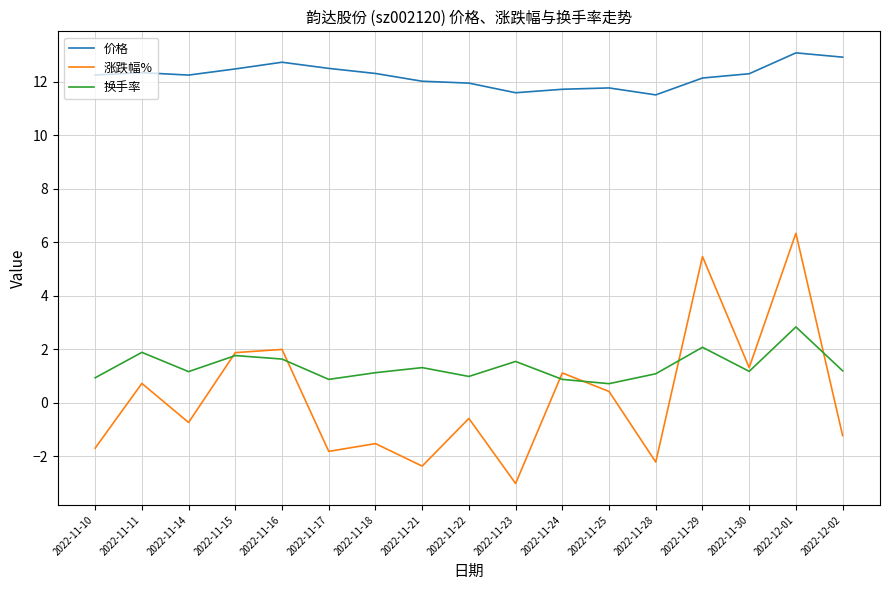

The 涨跌幅% series shows -3.5 at 2022-11-28. True or false?

False